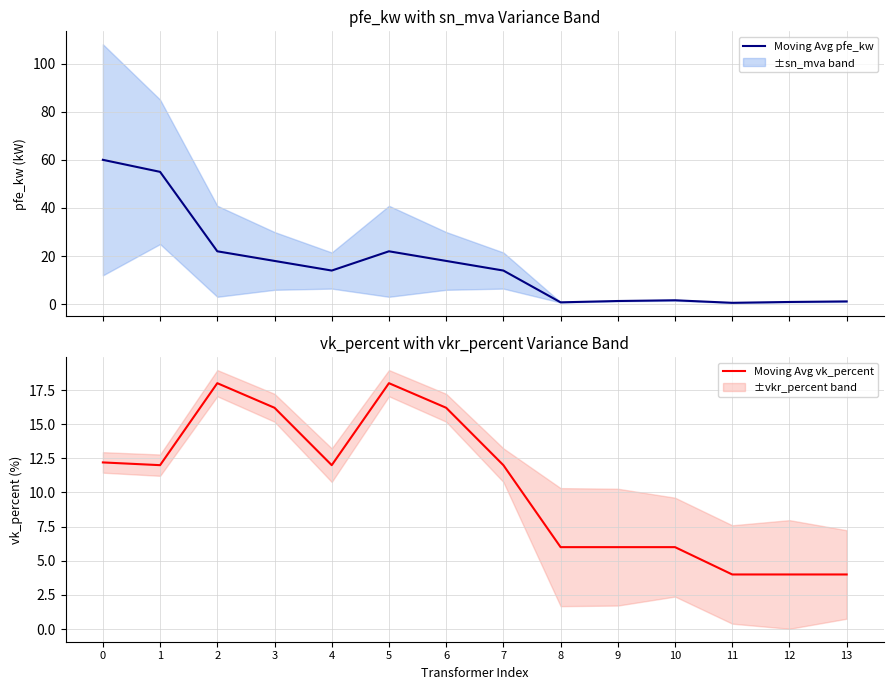

At which category does Moving Avg pfe_kw reach its first local peak?

5